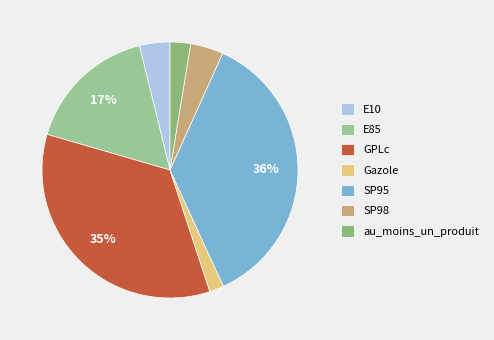

The SP98 slice represents 4% of the pie. True or false?

True